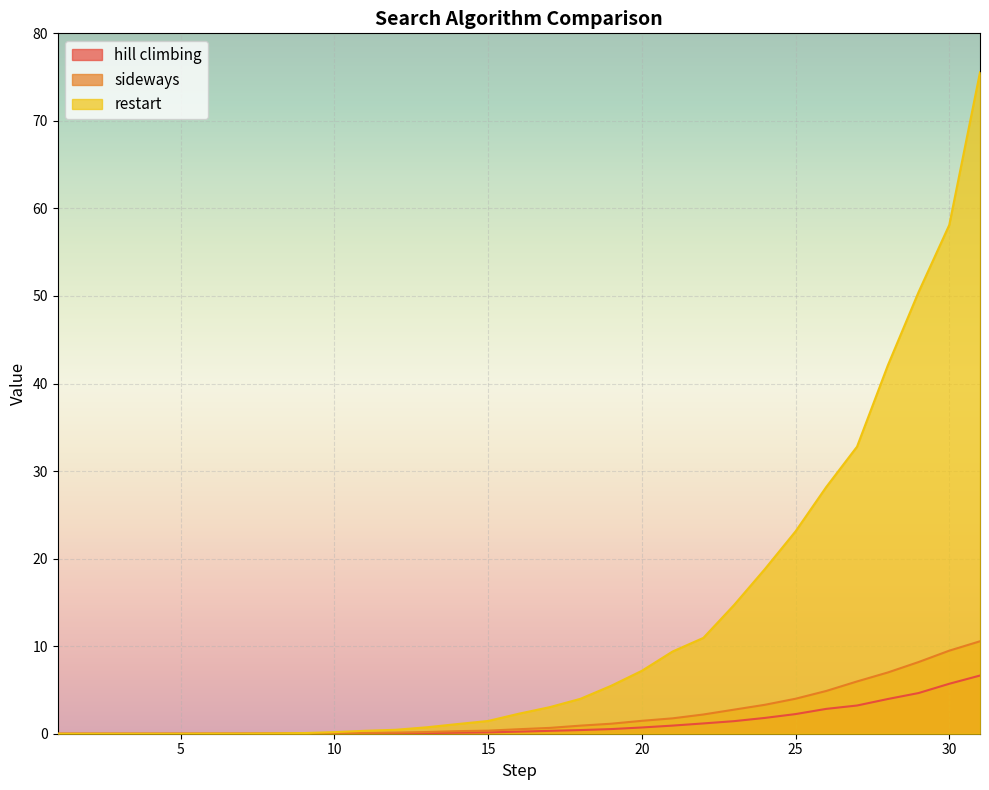

Which series has the largest total across all categories?

restart